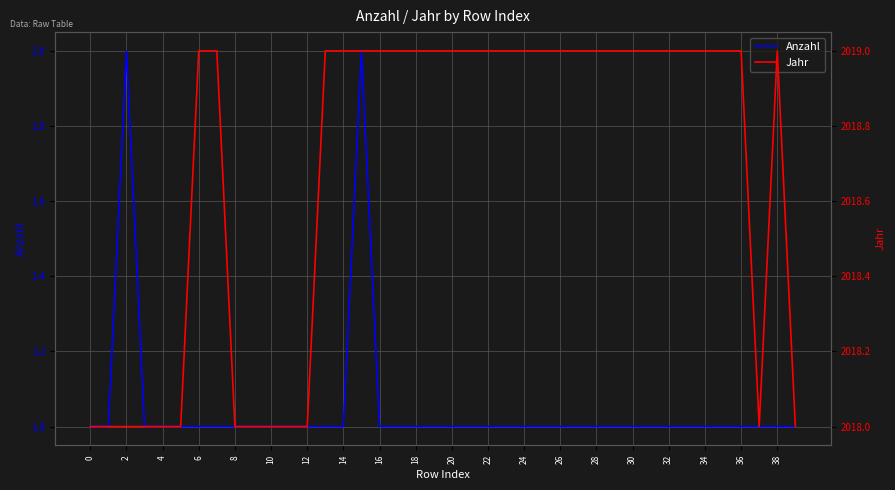

Rank the series at 37 from lowest to highest value.

Anzahl, Jahr